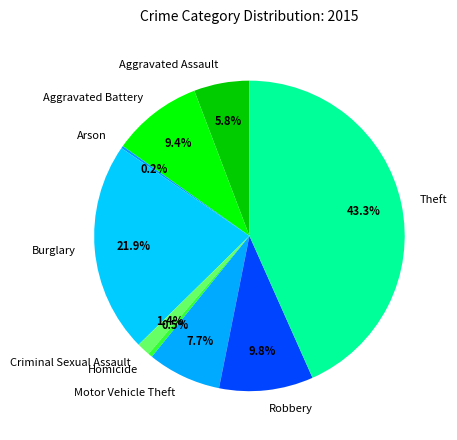

To the nearest percent, what is the average slice percentage?

11%